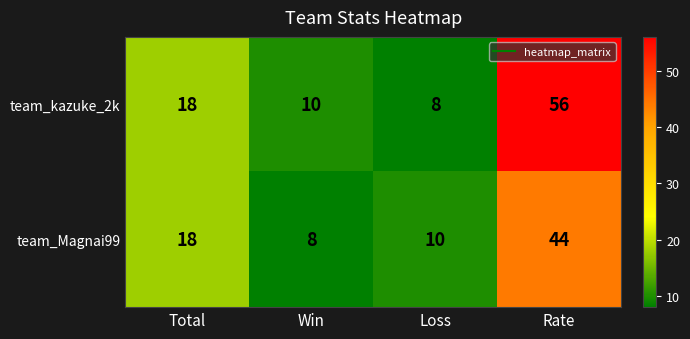

At how many categories does at least one series exceed 17?

2